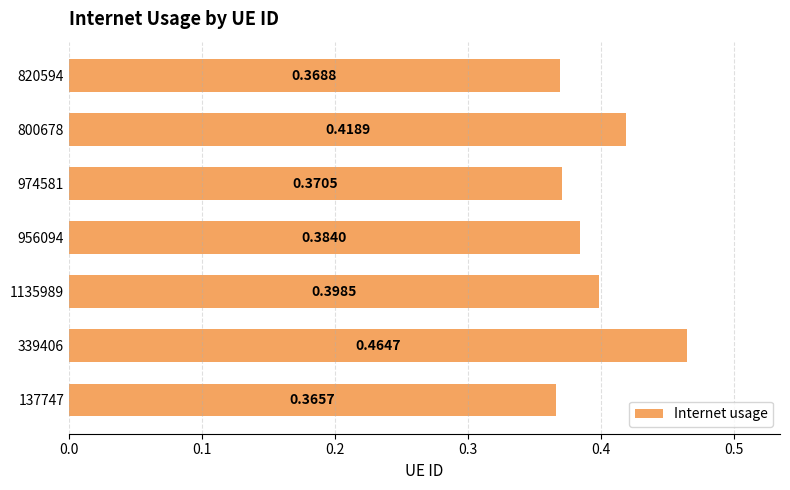

Which has a higher value, 1135989 or 339406?

339406